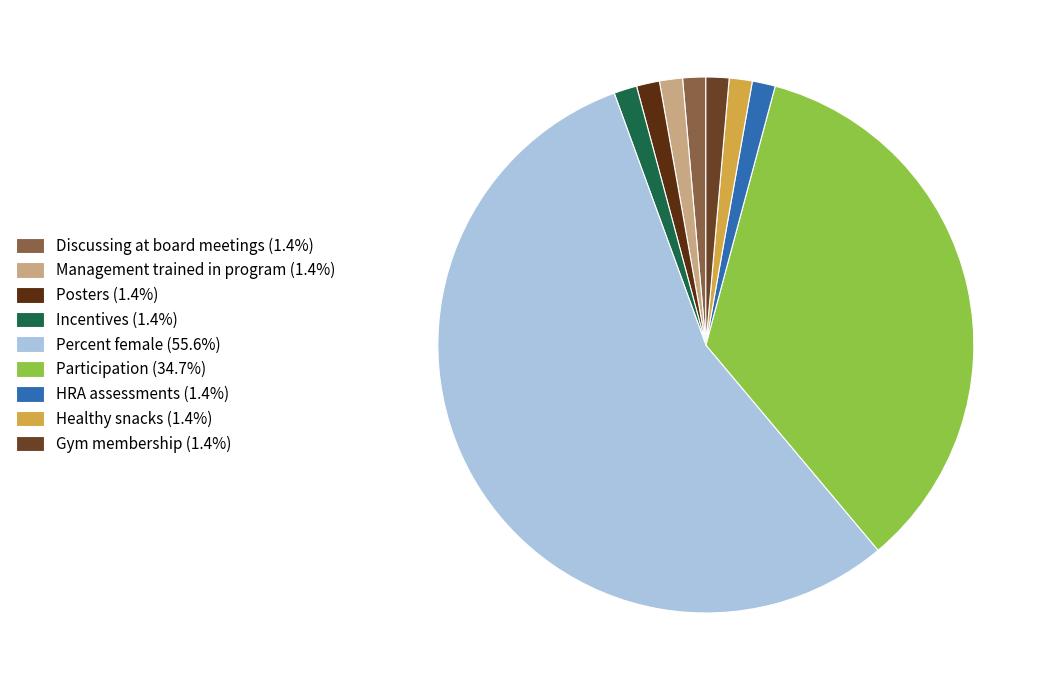

What percentage is the HRA assessments slice, to the nearest percent?

1%